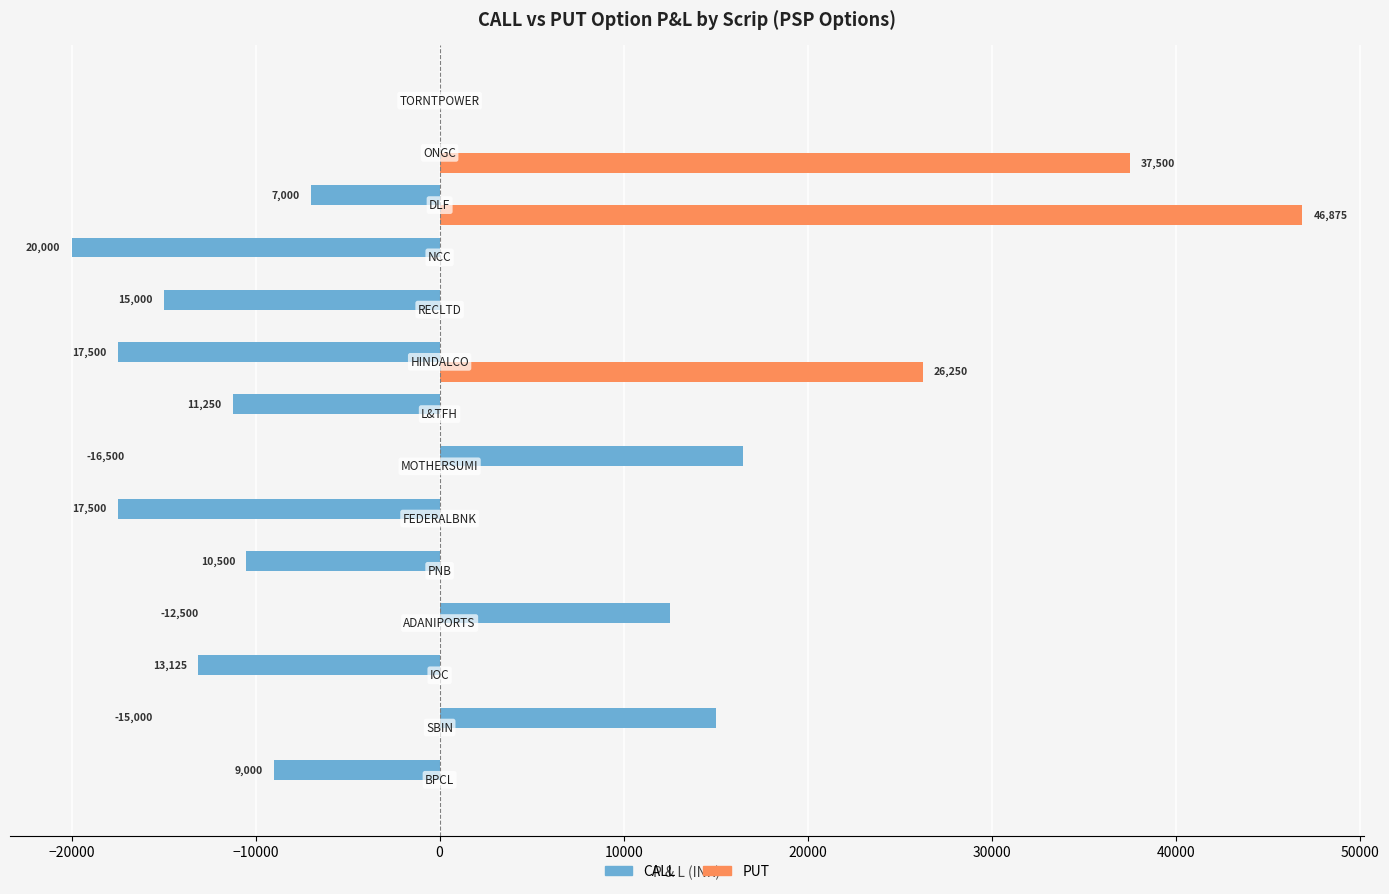

What are all the series names shown in the legend?

CALL, PUT